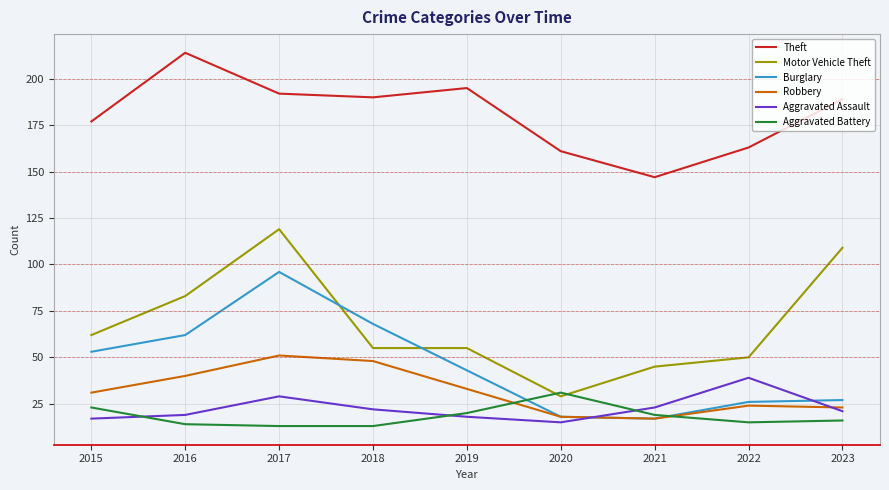

Which category has the highest value in the Aggravated Assault series?

2022